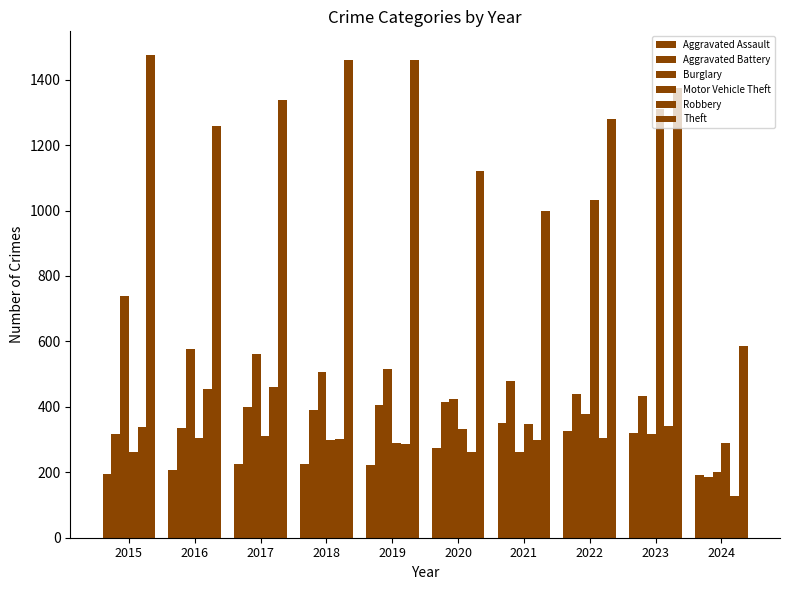

What is the maximum value shown in the chart?

1474